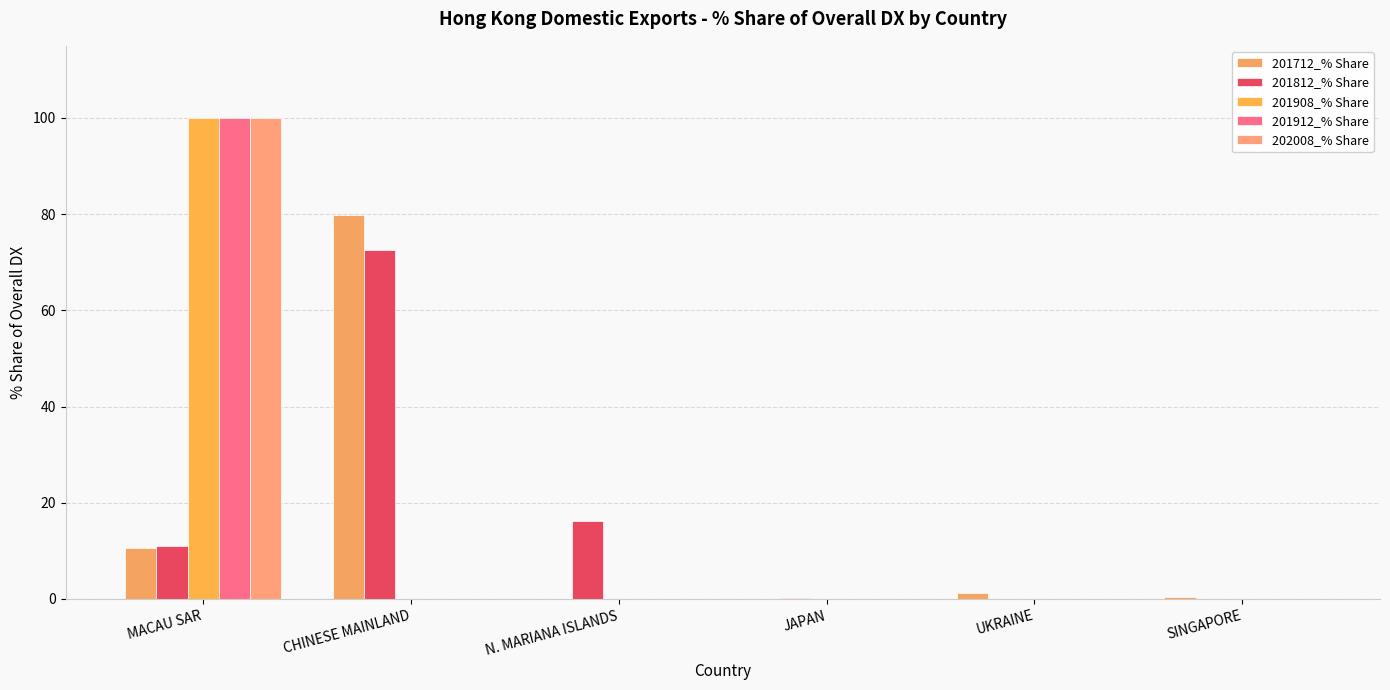

Rank the series at N. MARIANA ISLANDS from highest to lowest value.

201812_% Share, 201712_% Share, 201908_% Share, 201912_% Share, 202008_% Share